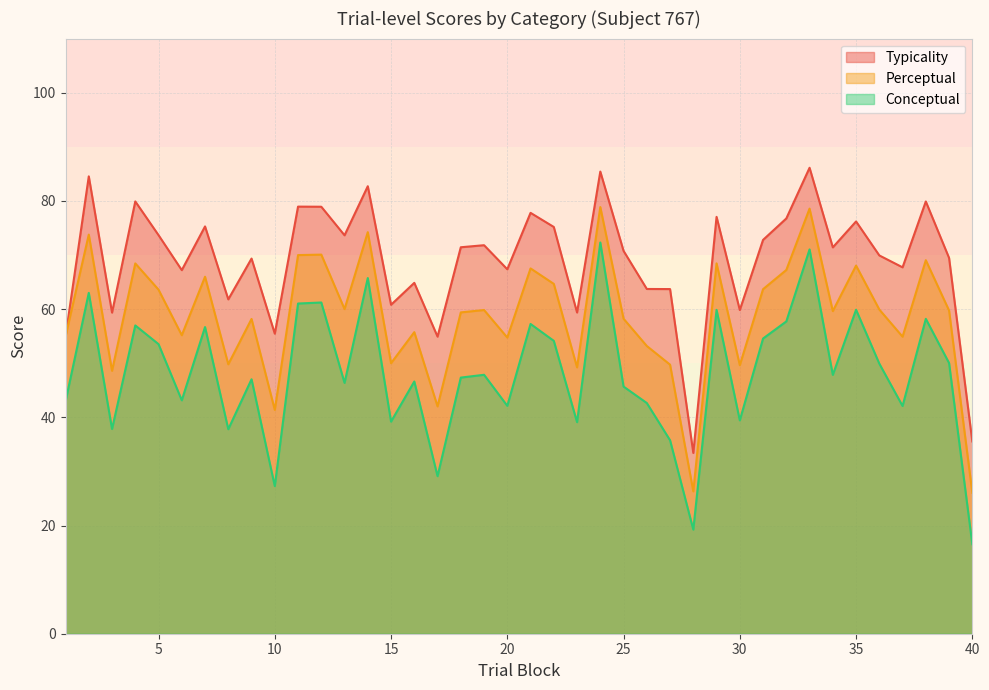

What is the difference between the maximum and minimum values in the conceptual series?

55.8